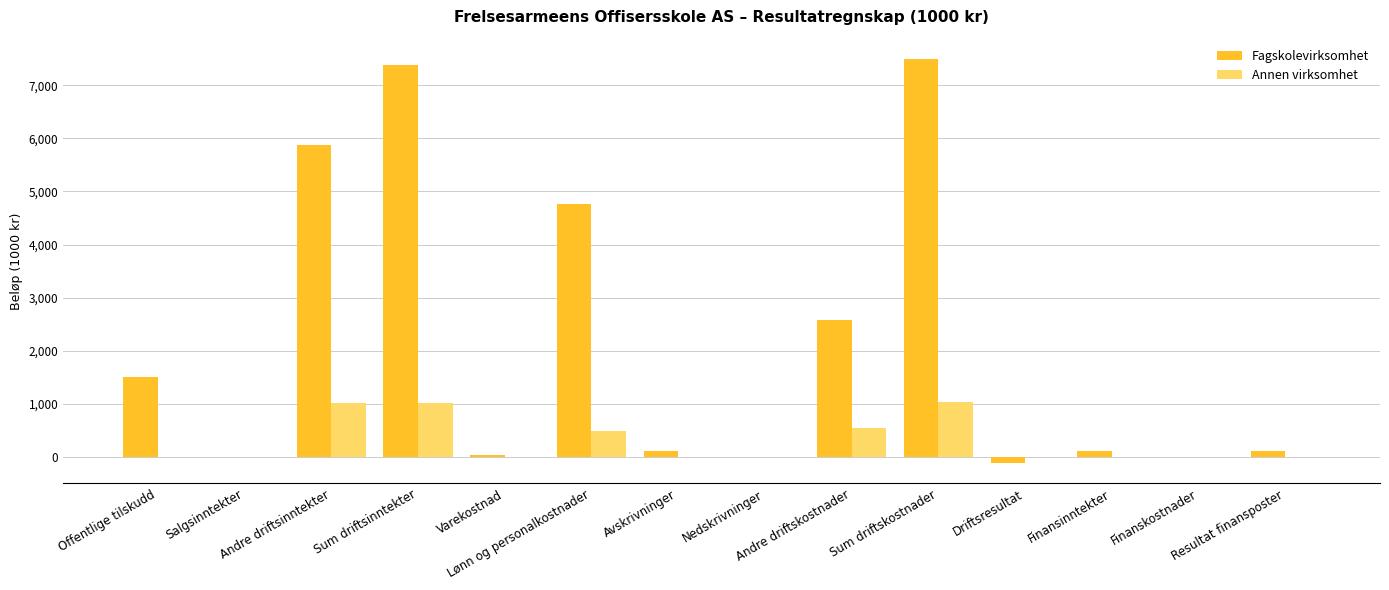

What is the sum of all Fagskolevirksomhet values?

29866.4